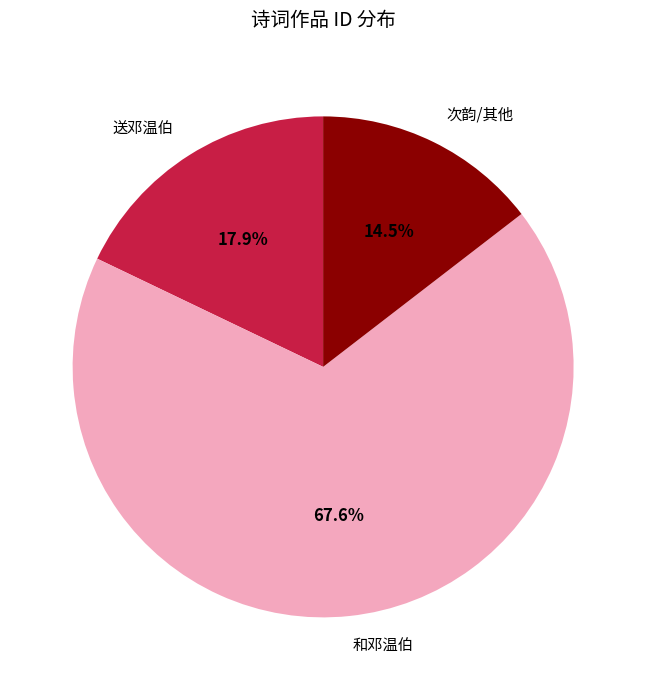

What is the smallest slice in the pie chart?

次韵/其他